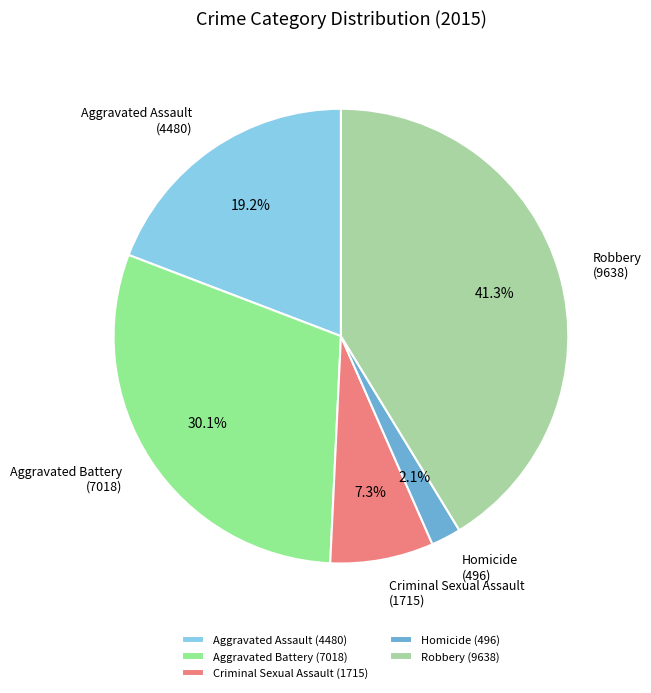

Which slice is the largest?

Robbery